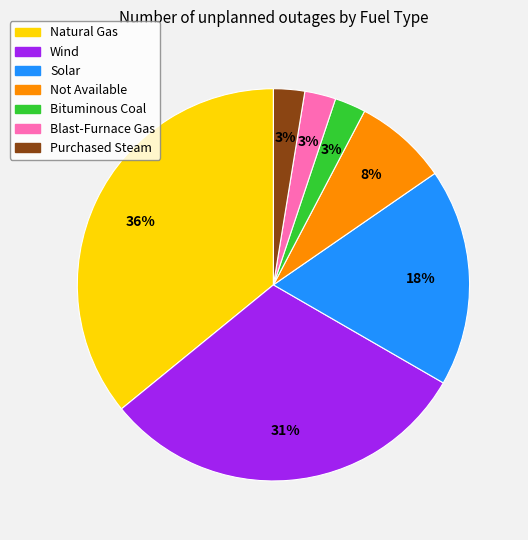

Is there a majority slice in this chart?

No